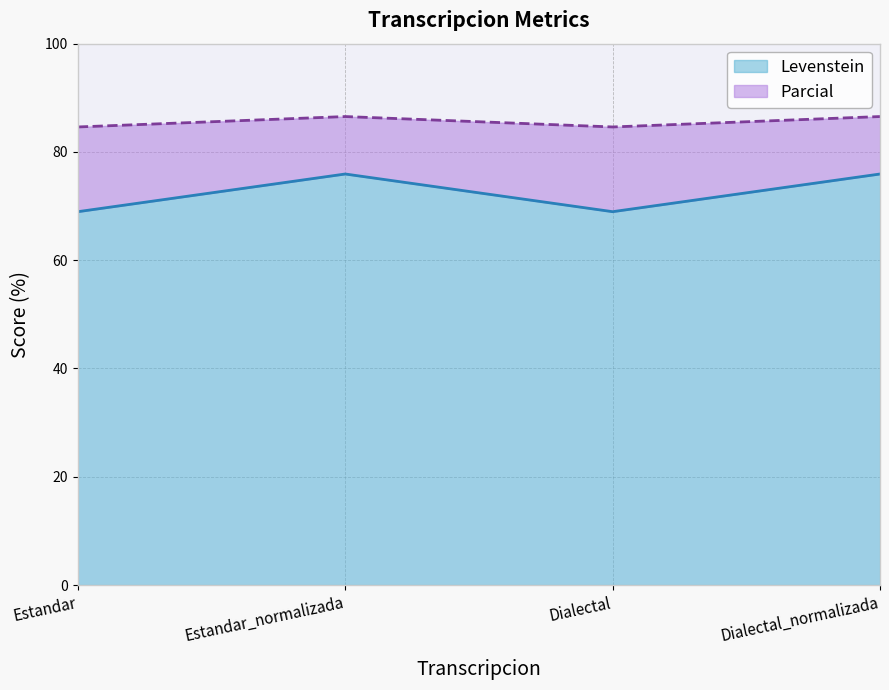

Is the value of Parcial at Dialectal greater than the value of Levenstein at Estandar_normalizada?

Yes